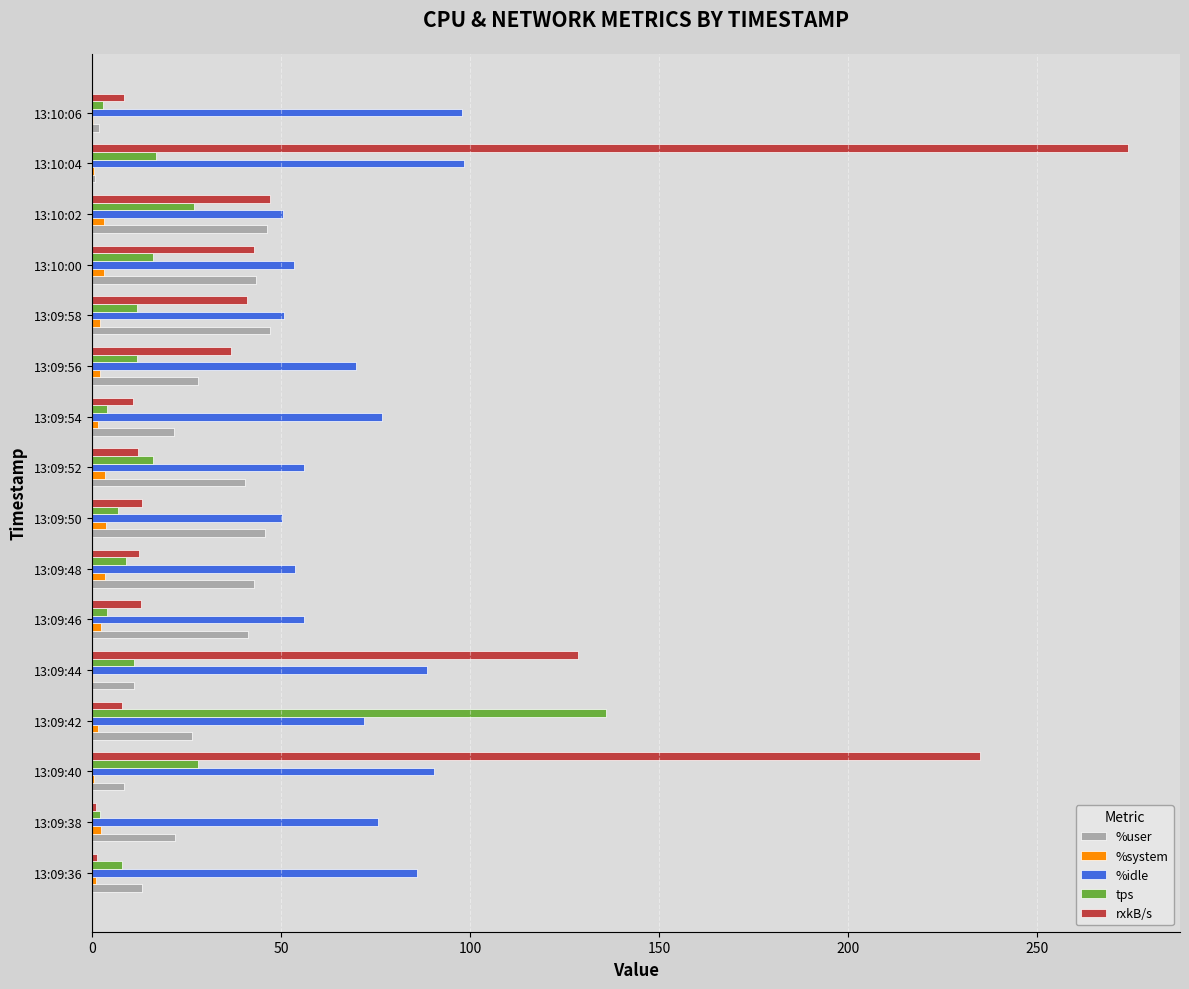

What is the sum of all %idle values?

1126.2